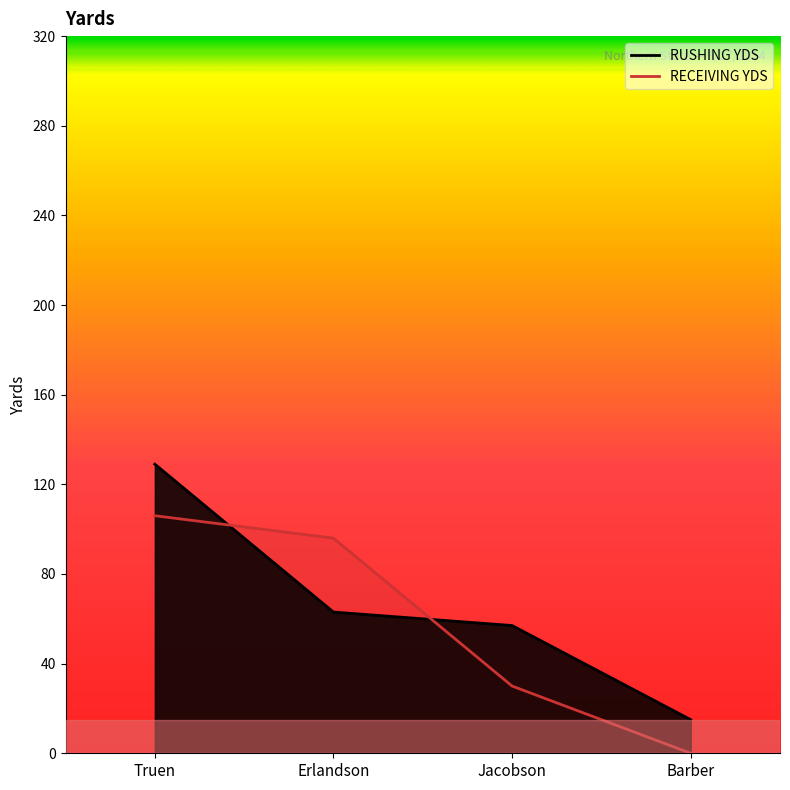

What is the spread (max minus min) of values at Erlandson?

33